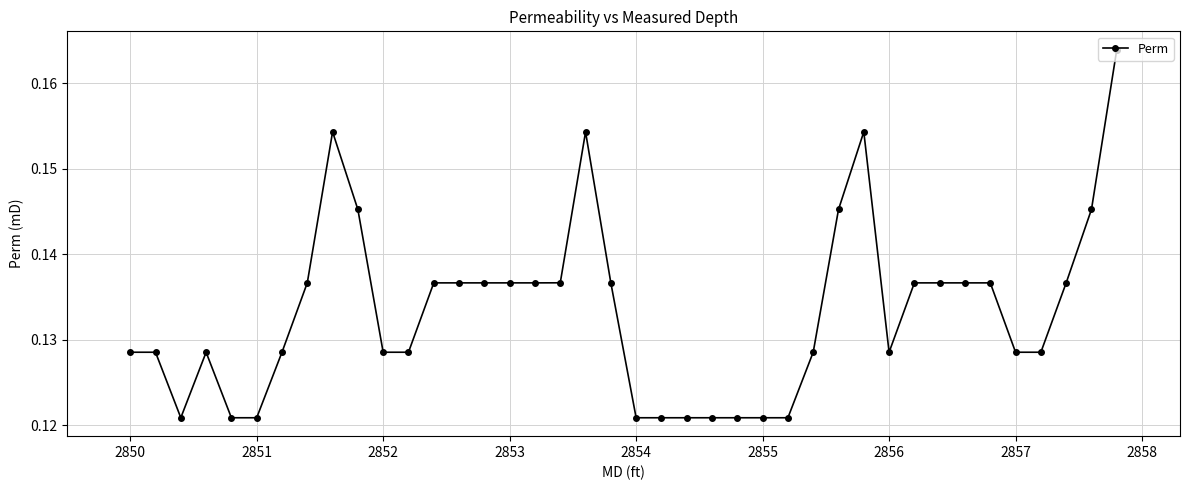

How many values are between 0 and 1?

40